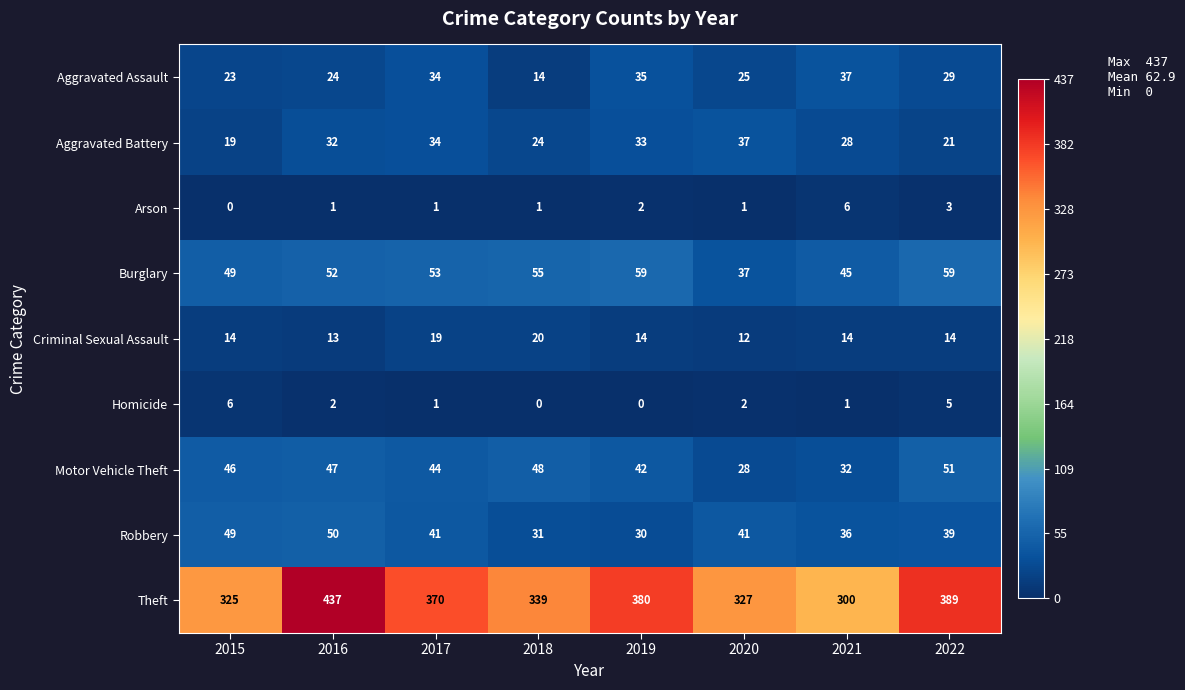

Is it true that Aggravated Assault equals 35 at 2019?

True